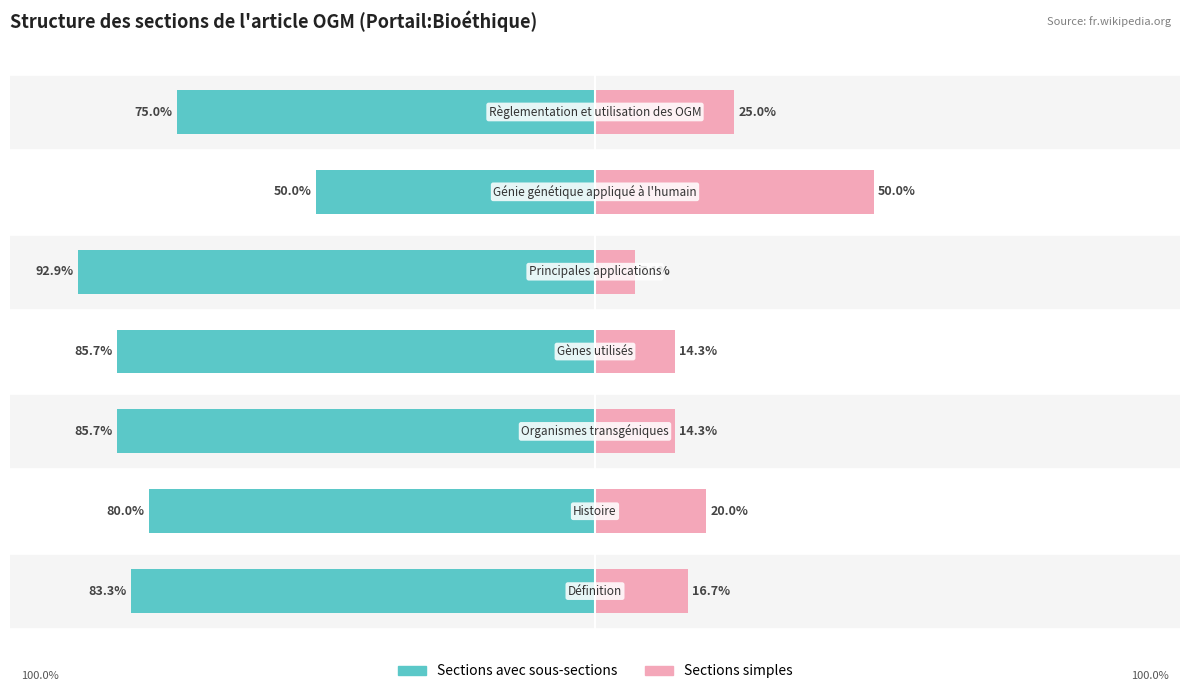

At which category does the chart reach its peak across all series?

5